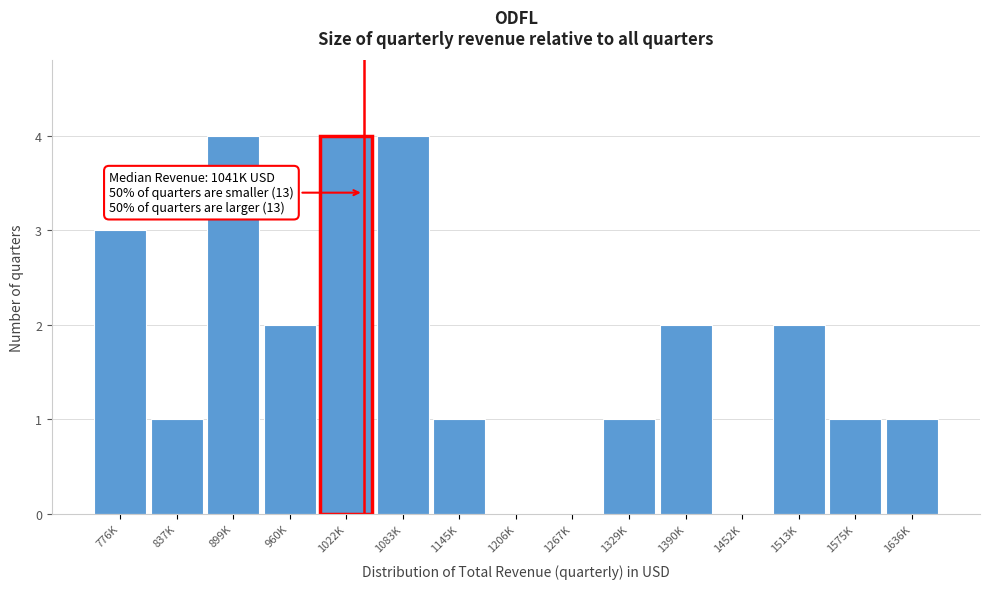

Reading left to right, extract all data points from this chart.

776K=3	837K=1	899K=4	960K=2	1022K=4	1083K=4	1145K=1	1206K=0	1267K=0	1329K=1	1390K=2	1452K=0	1513K=2	1575K=1	1636K=1